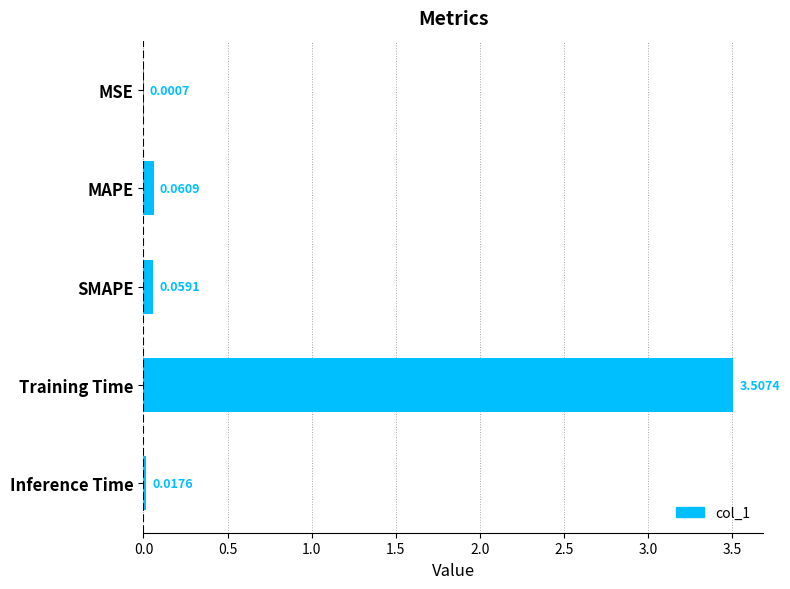

What is the sum of all values?

3.6